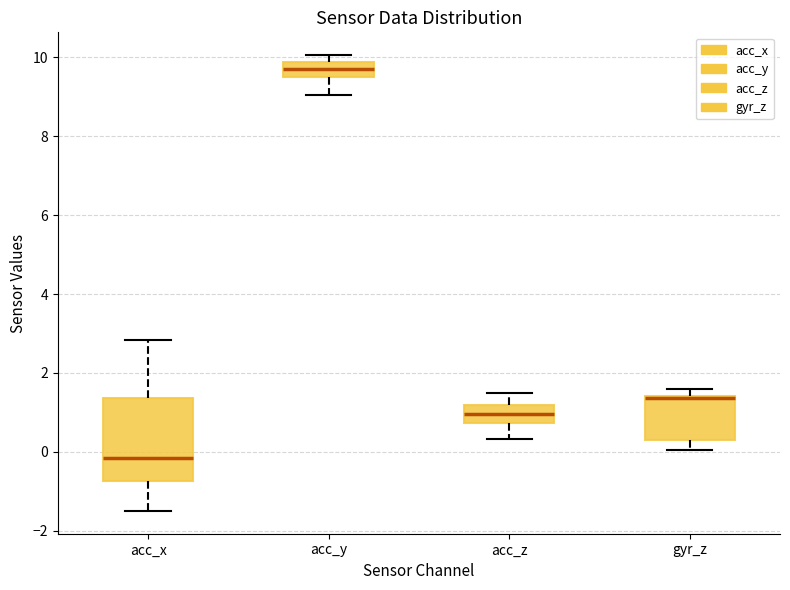

Which box is the tallest, from its lower edge to its upper edge?

acc_x